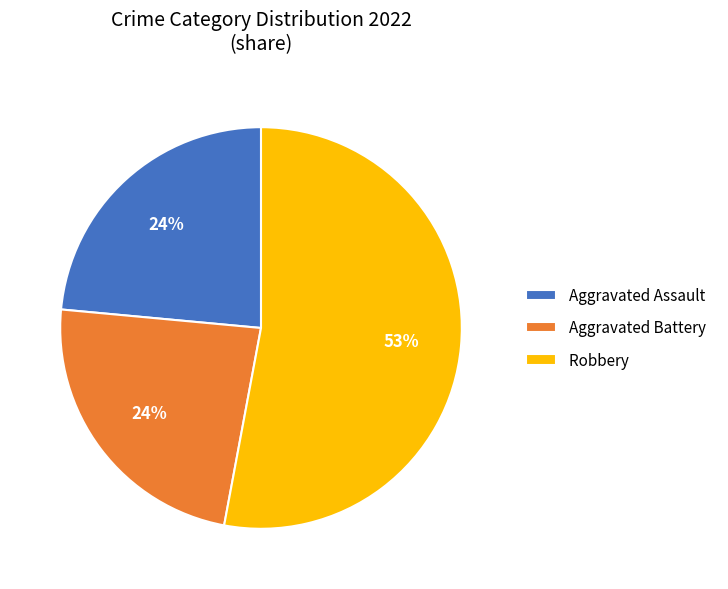

To the nearest percent, what is the average slice percentage?

33%